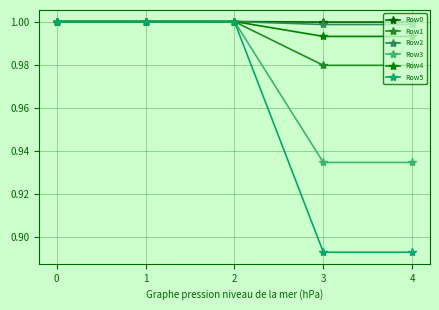

True or false: Row5 has more than 1 points higher than both neighbors.

False